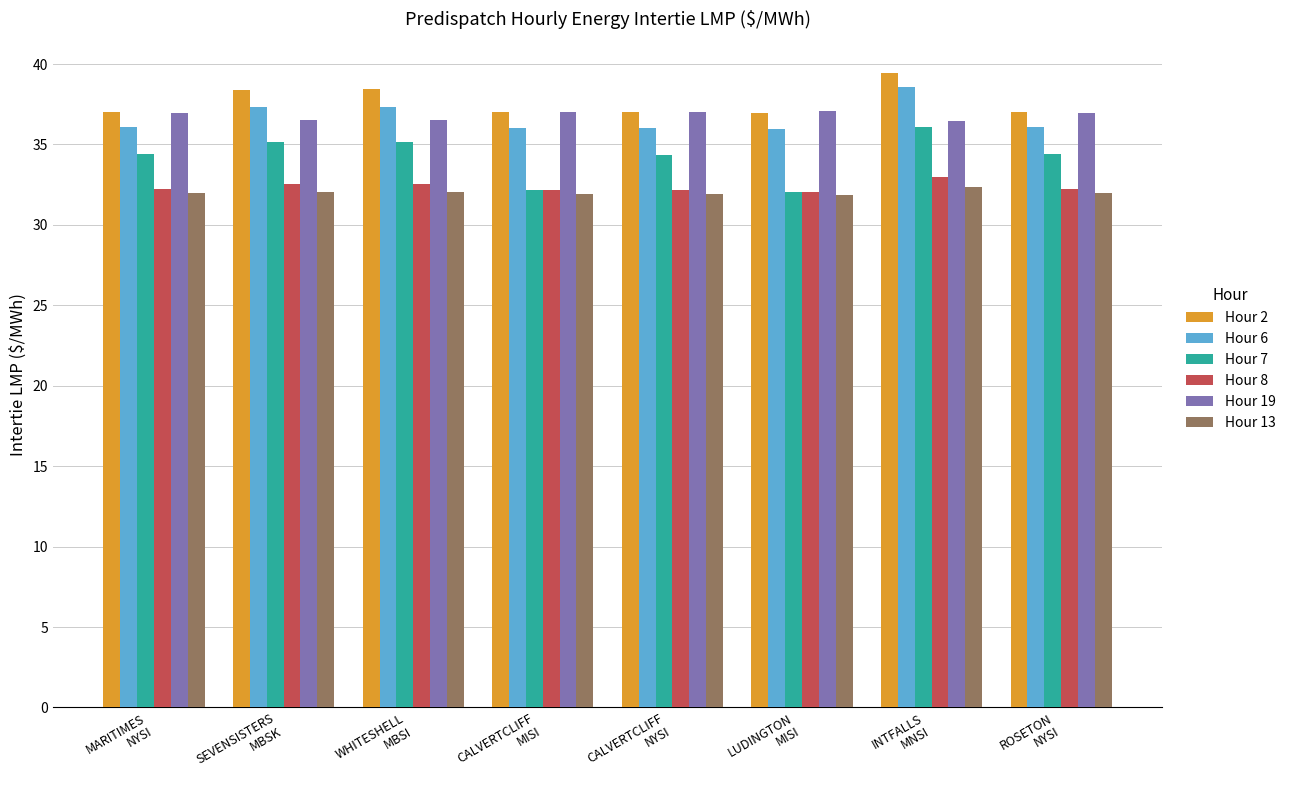

What is the difference between the highest and lowest values at INTFALLS
MNSI?

7.0